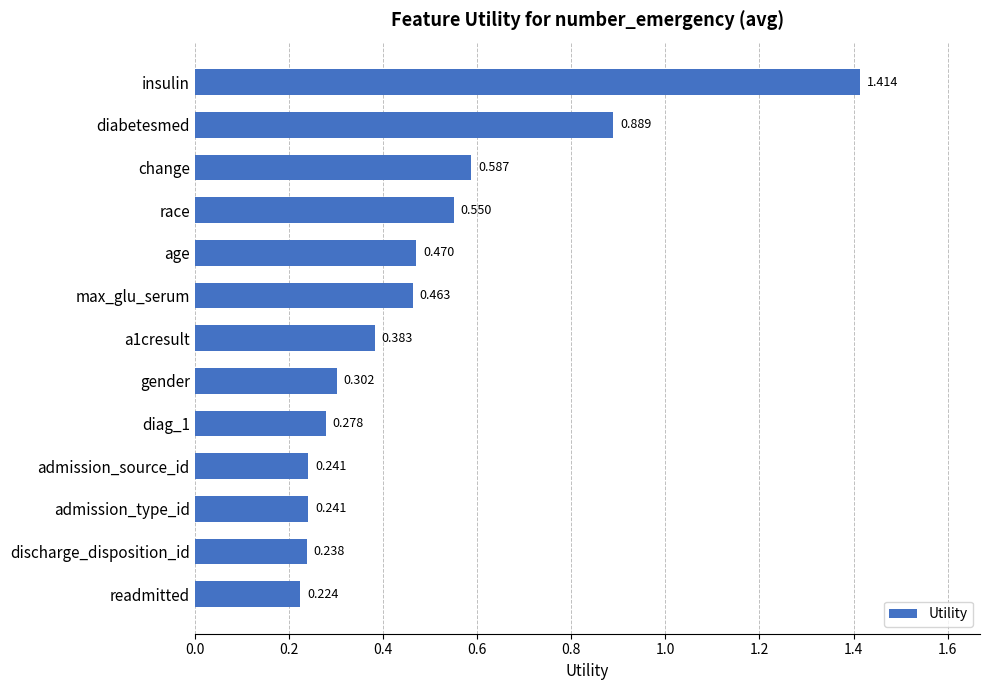

What is the label of the 10th bar from the top?

admission_source_id